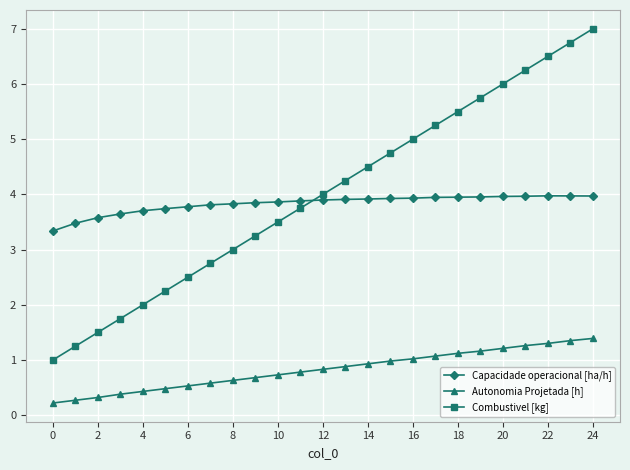

What is the maximum value shown in the chart?

7.0